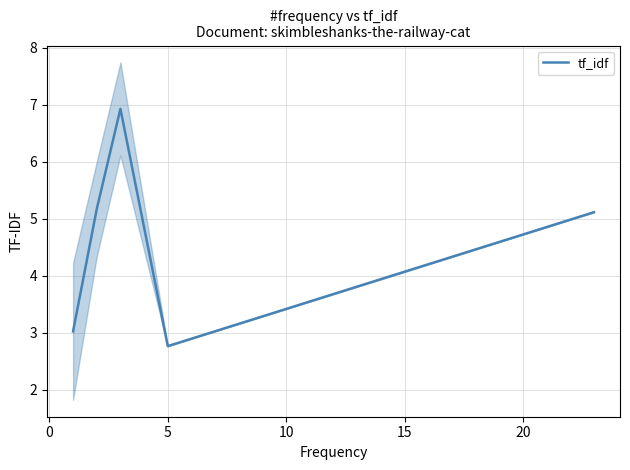

What is the average value?

4.6